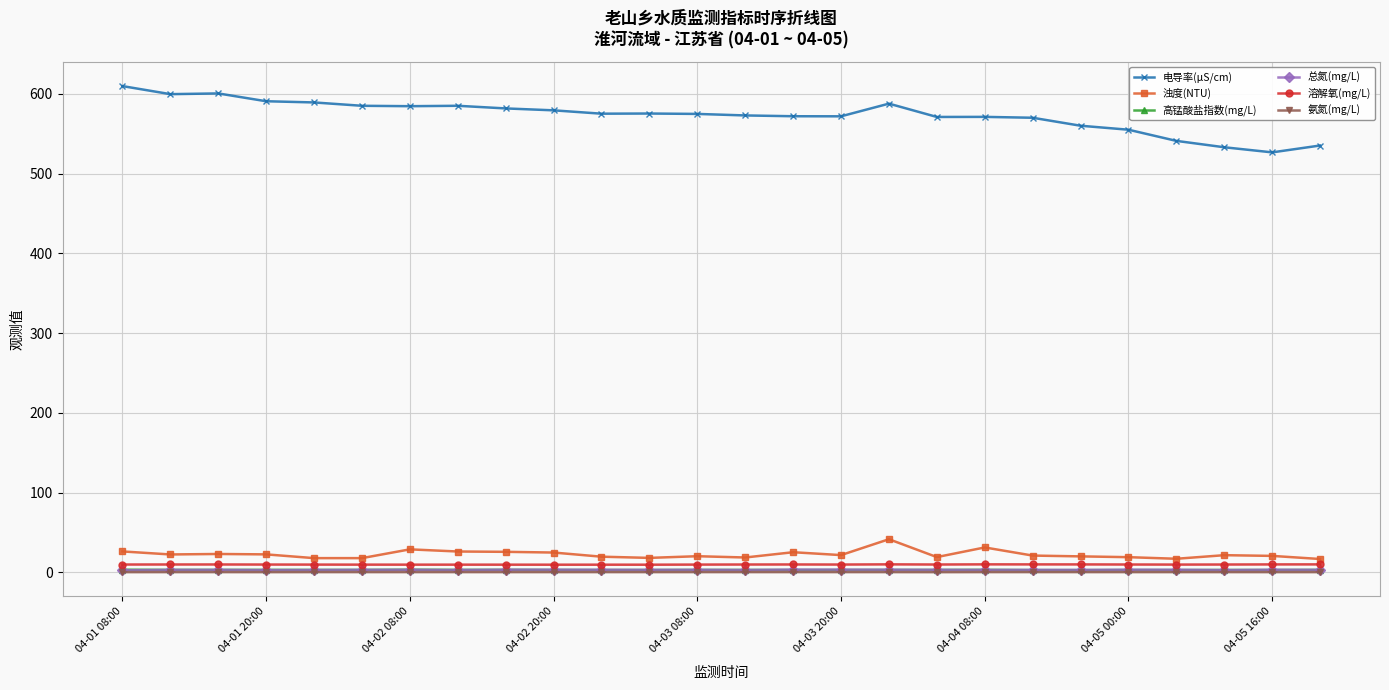

What is the value of the 电导率(μS/cm) point at the 17th from the left?

587.6